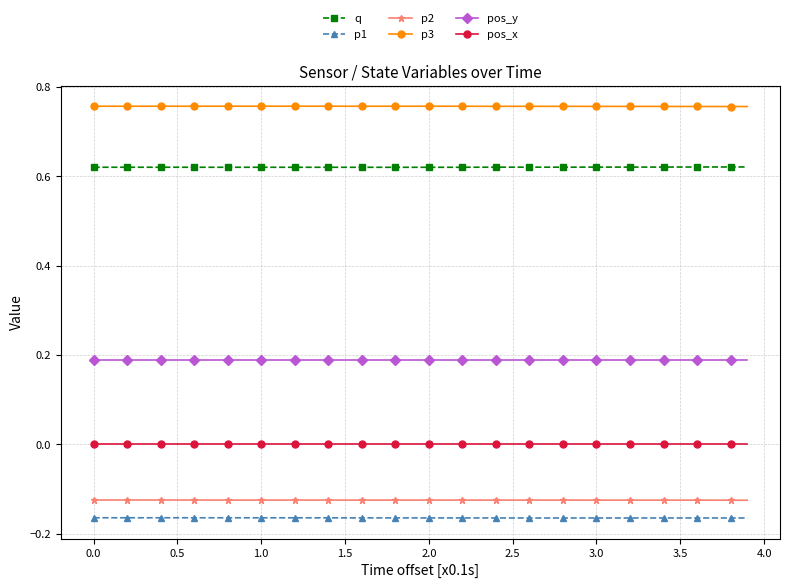

True or false: p3 and pos_x intersect in this chart.

False